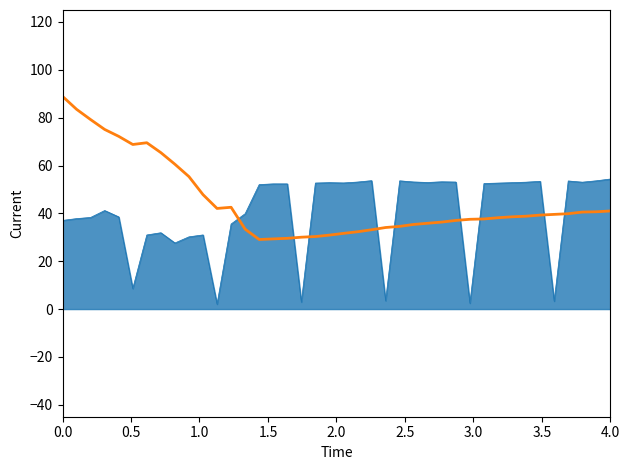

Is this an area chart (filled region under the line)?

Yes